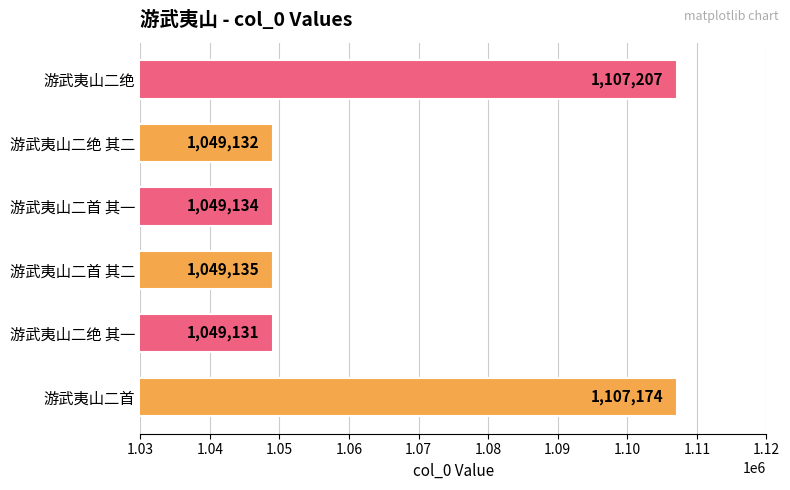

How many categories are shown in the chart?

6